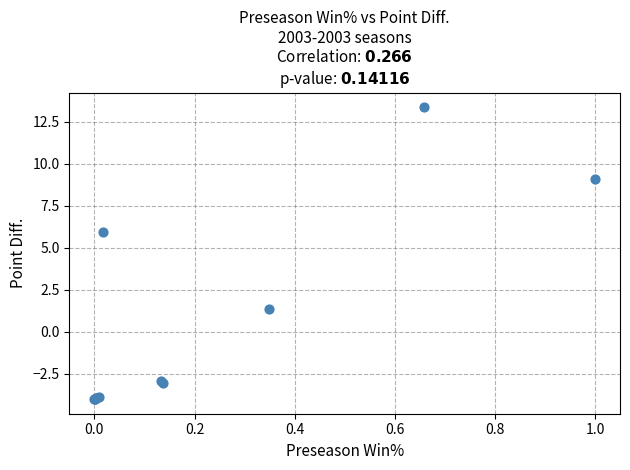

What Y value in the scatter plot is closest to 4?

6.0